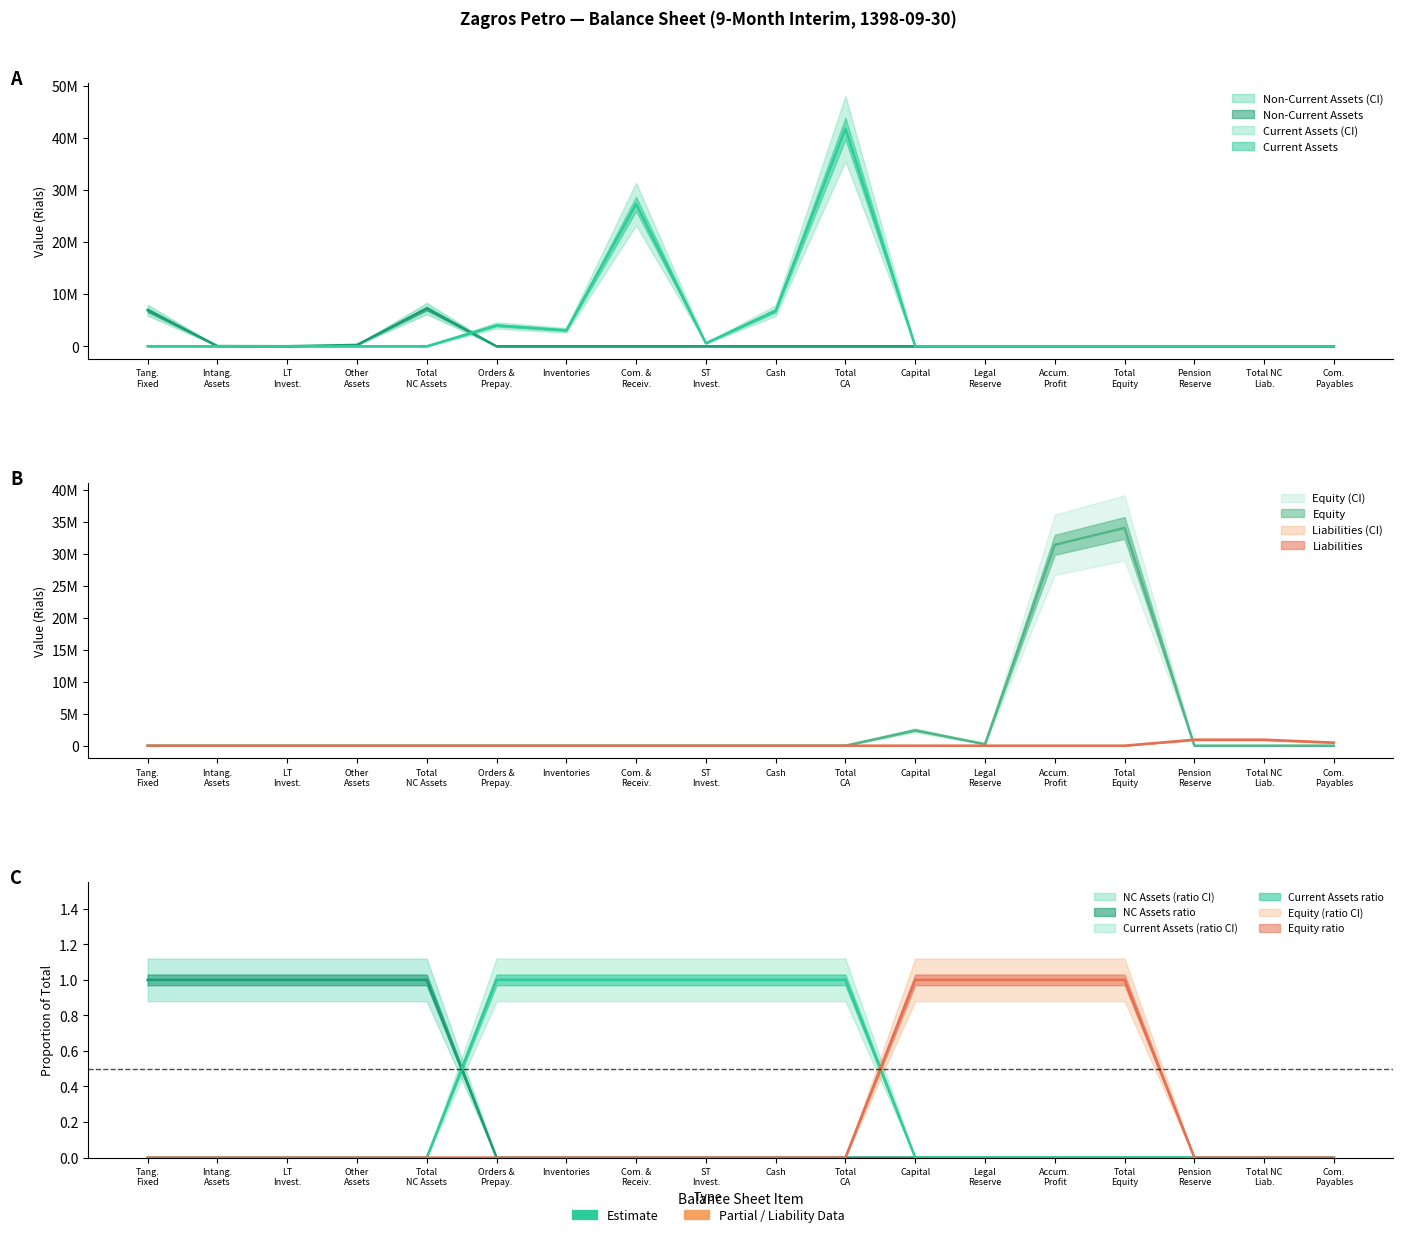

How many times do Equity and Current Assets cross each other?

1